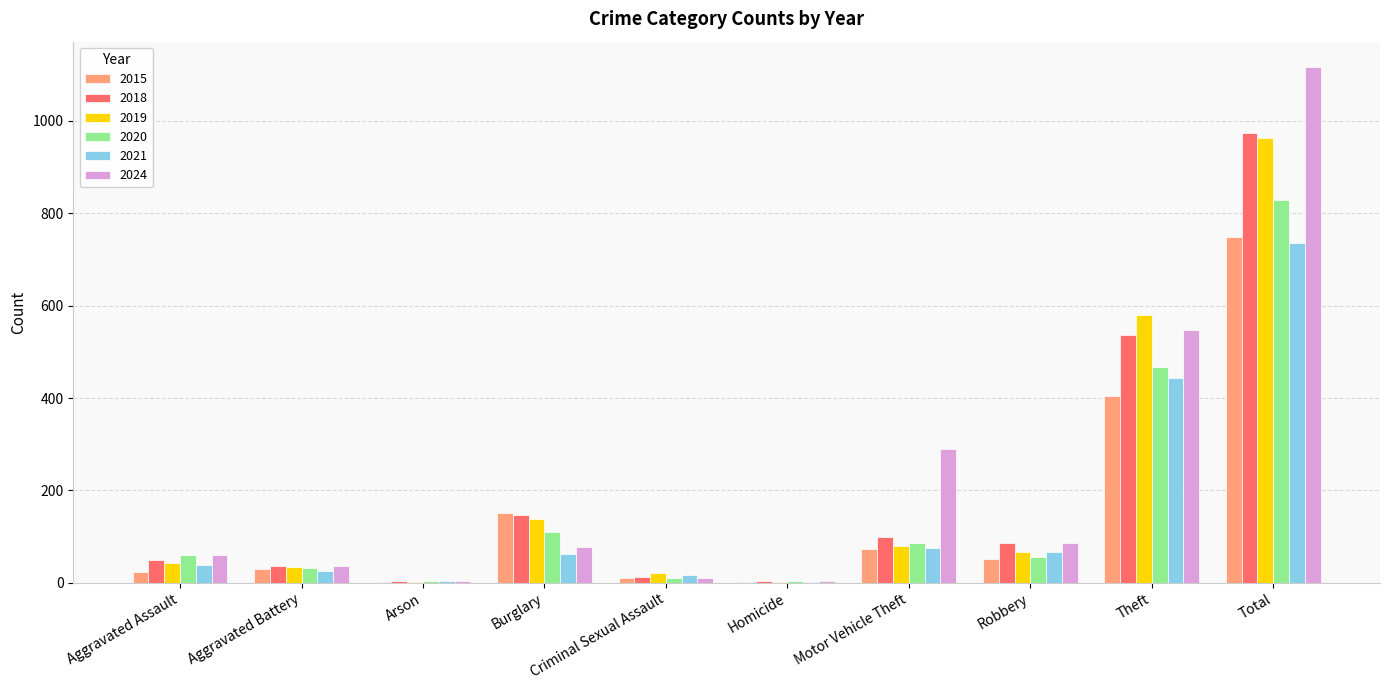

Which category has the highest value in the 2019 series?

Total